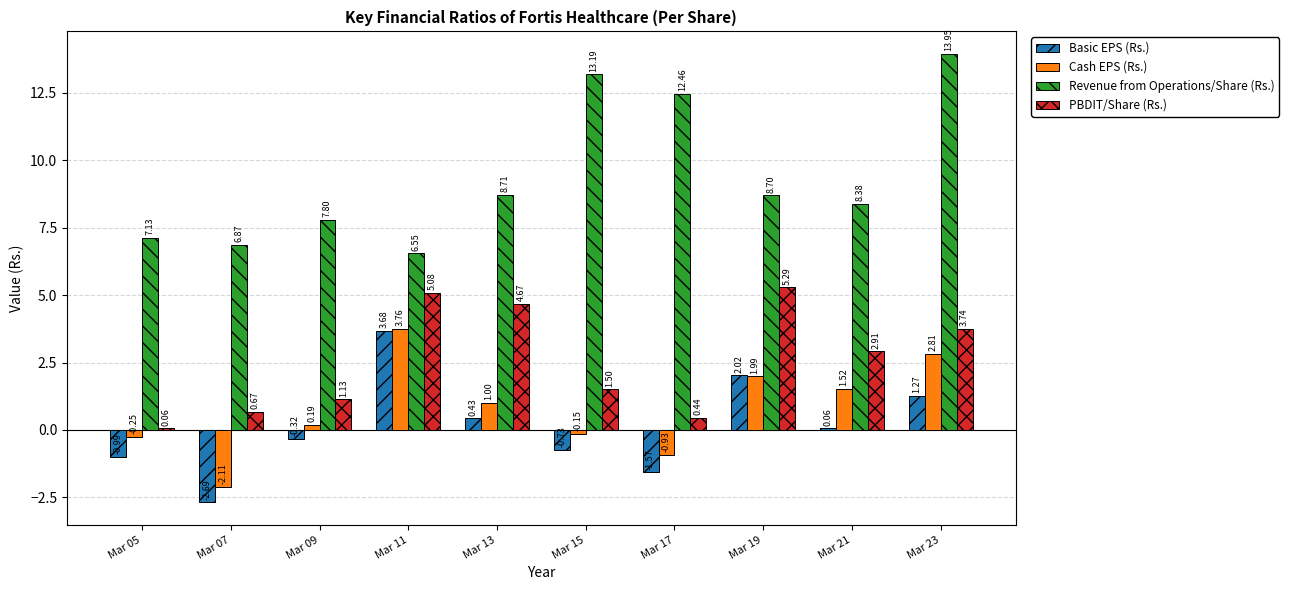

At how many categories does at least one series exceed 13?

2